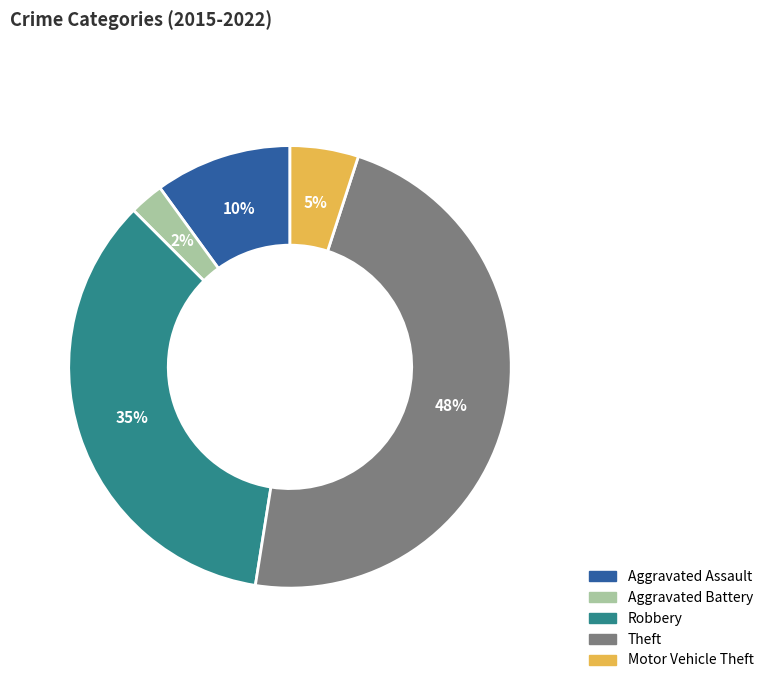

Between Theft and Motor Vehicle Theft, which is larger?

Theft